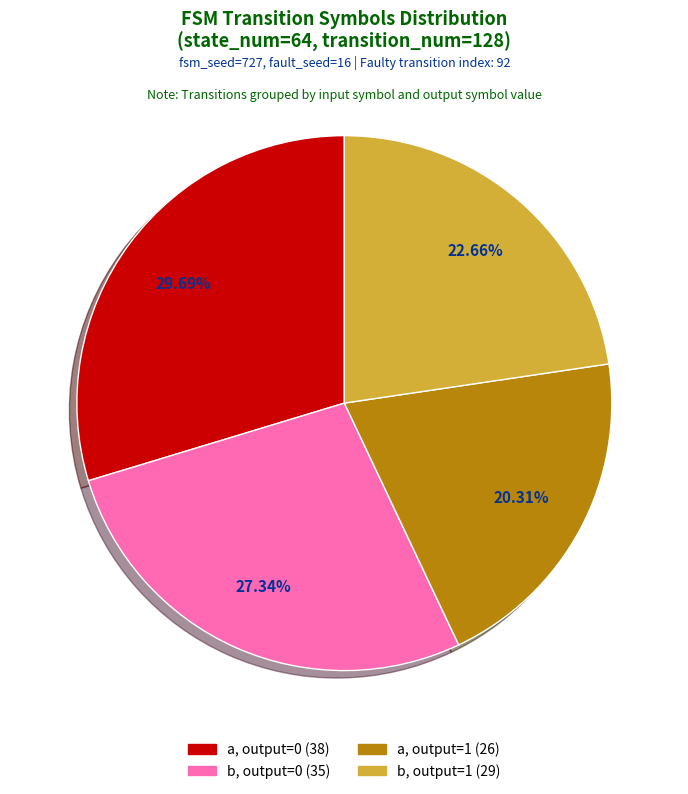

Is there a majority slice in this chart?

No